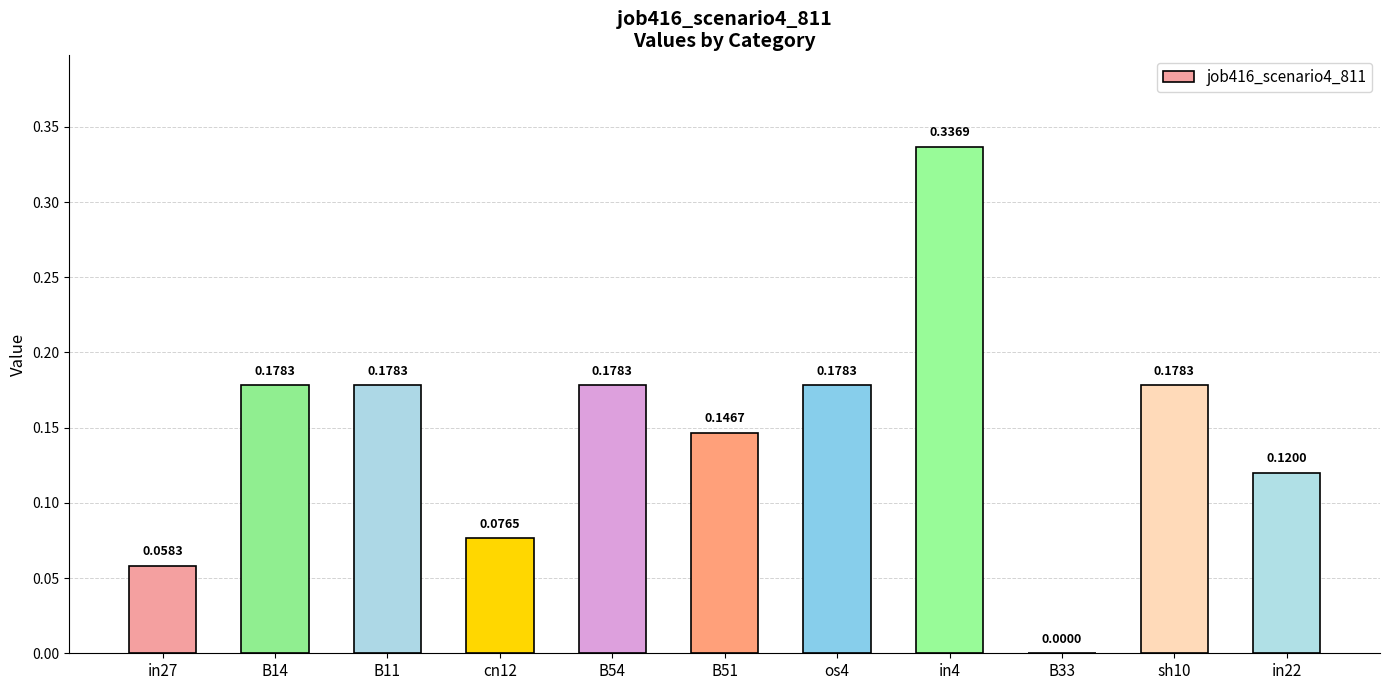

What is the sum of all values?

1.6